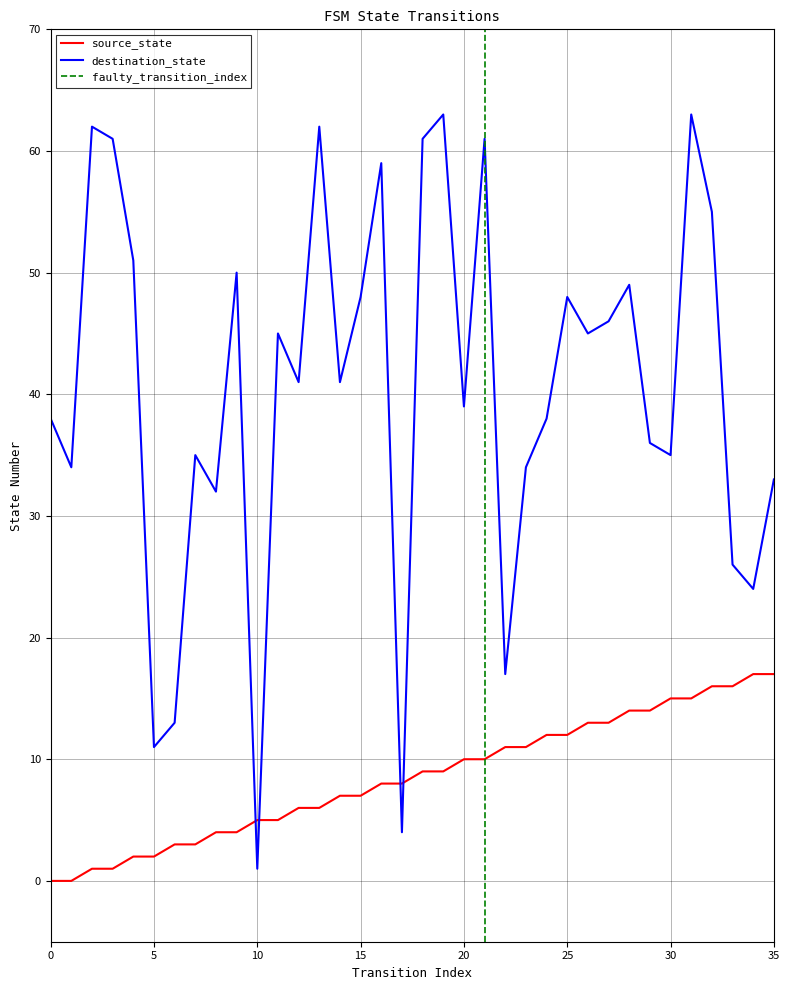

Reading right to left, extract all data points from this chart.

source_state: 17	17	16	16	15	15	14	14	13	13	12	12	11	11	10	10	9	9	8	8	7	7	6	6	5	5	4	4	3	3	2	2	1	1	0	0
destination_state: 33	24	26	55	63	35	36	49	46	45	48	38	34	17	61	39	63	61	4	59	48	41	62	41	45	1	50	32	35	13	11	51	61	62	34	38